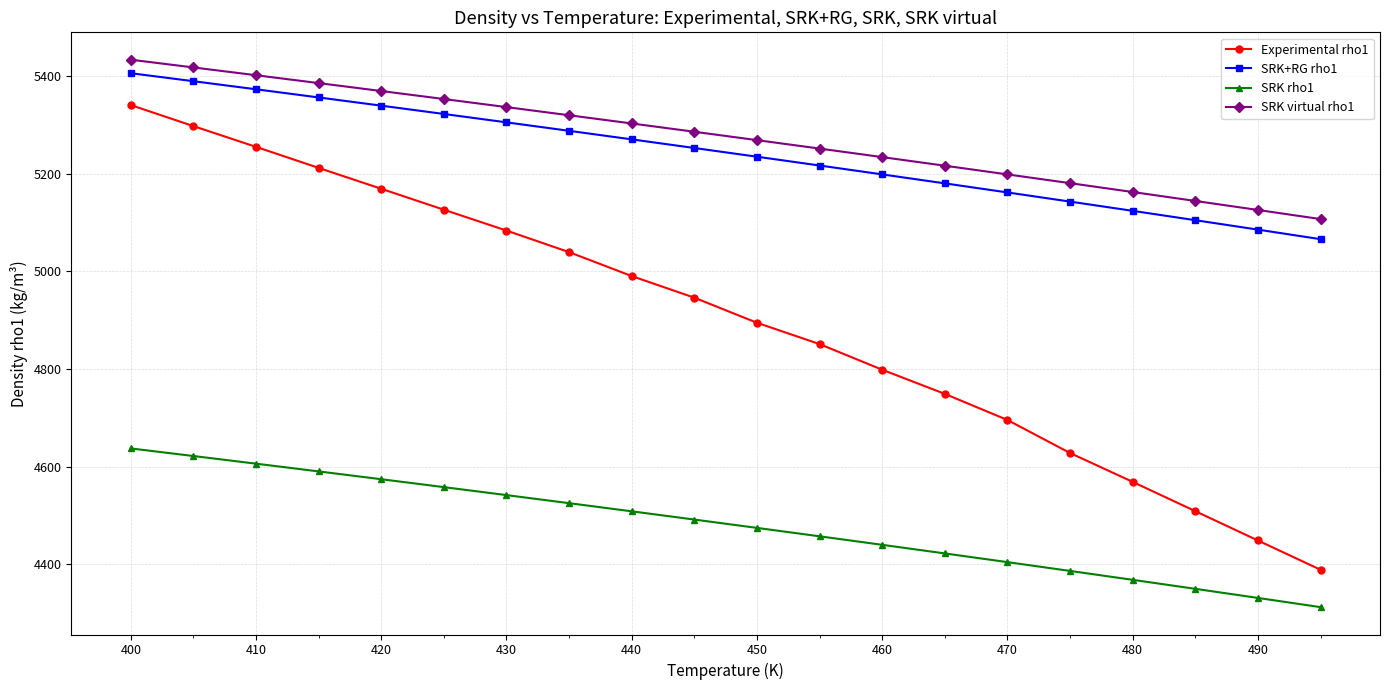

Rank the series by their maximum value, from highest to lowest.

SRK virtual rho1, SRK+RG rho1, Experimental rho1, SRK rho1